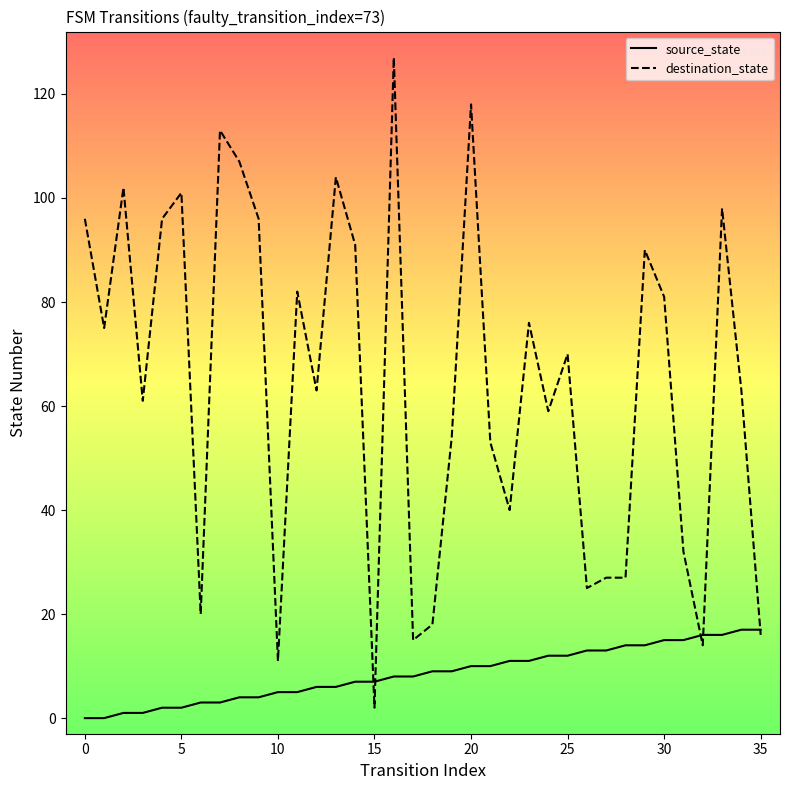

Which series has the largest total across all categories?

destination_state